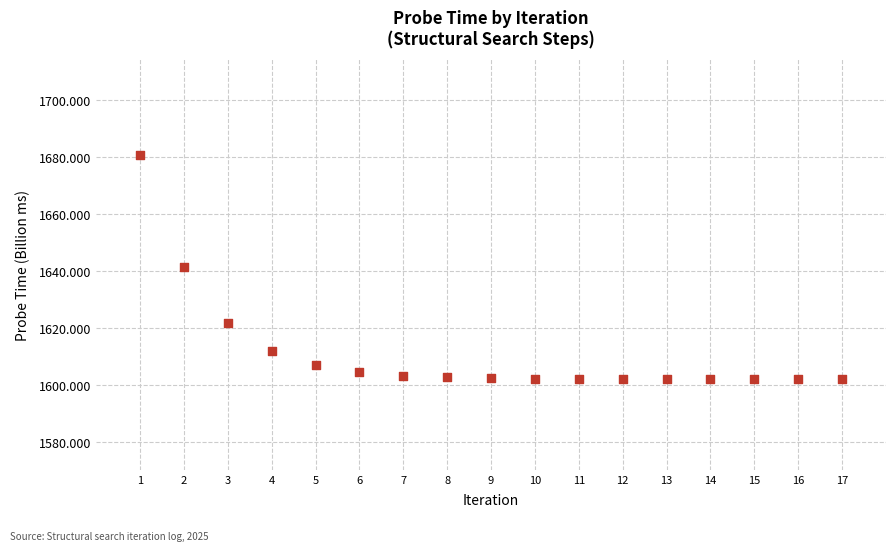

What is the range of Y values (max minus min)?

78.8